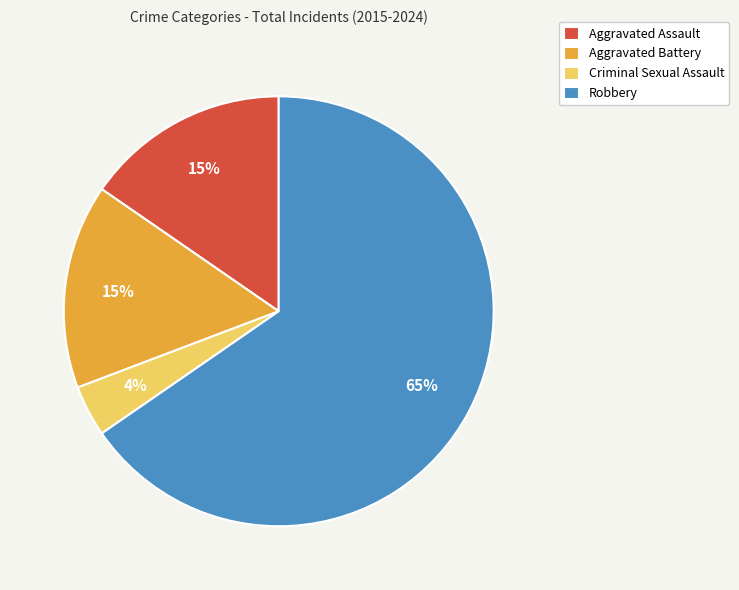

To the nearest percent, what is the average slice percentage?

25%